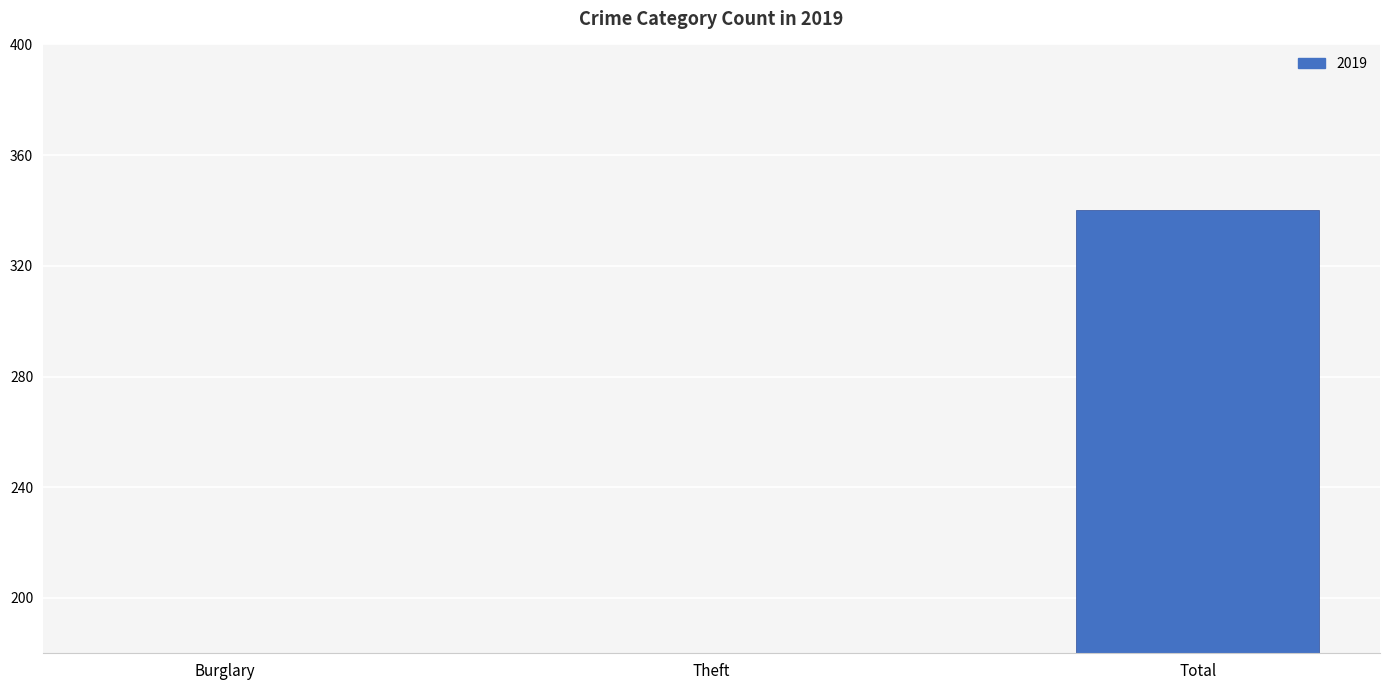

Which label corresponds to the largest value in the chart?

Total